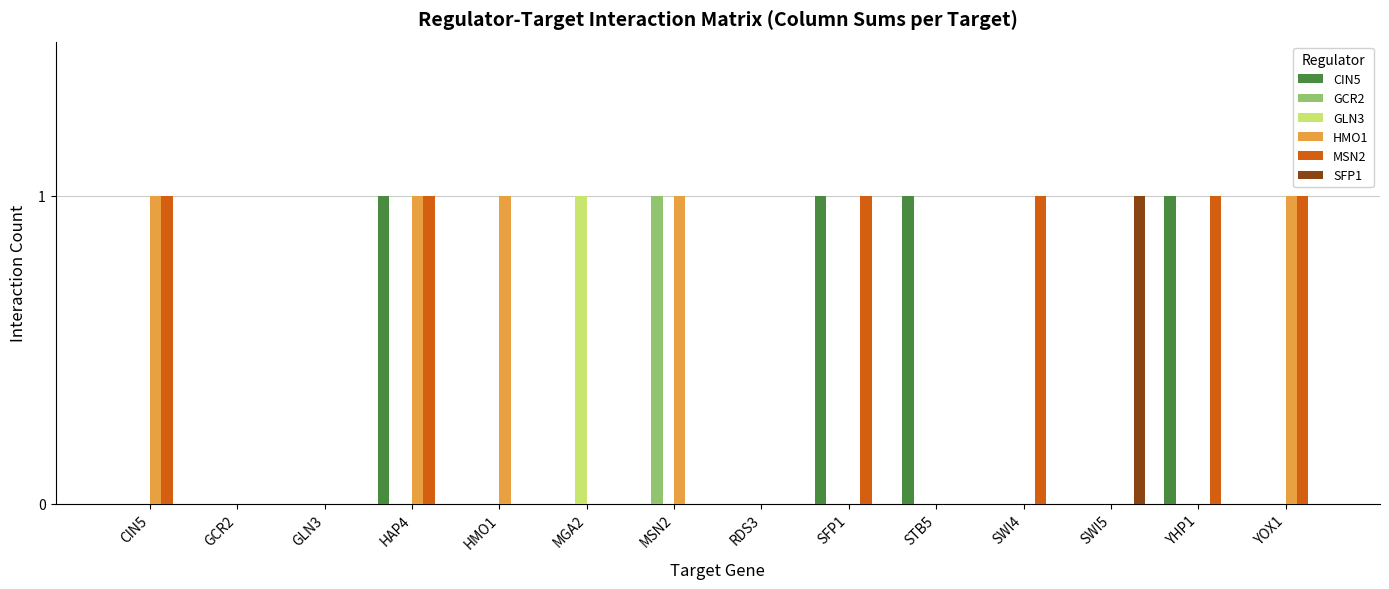

Are the bars horizontal?

No